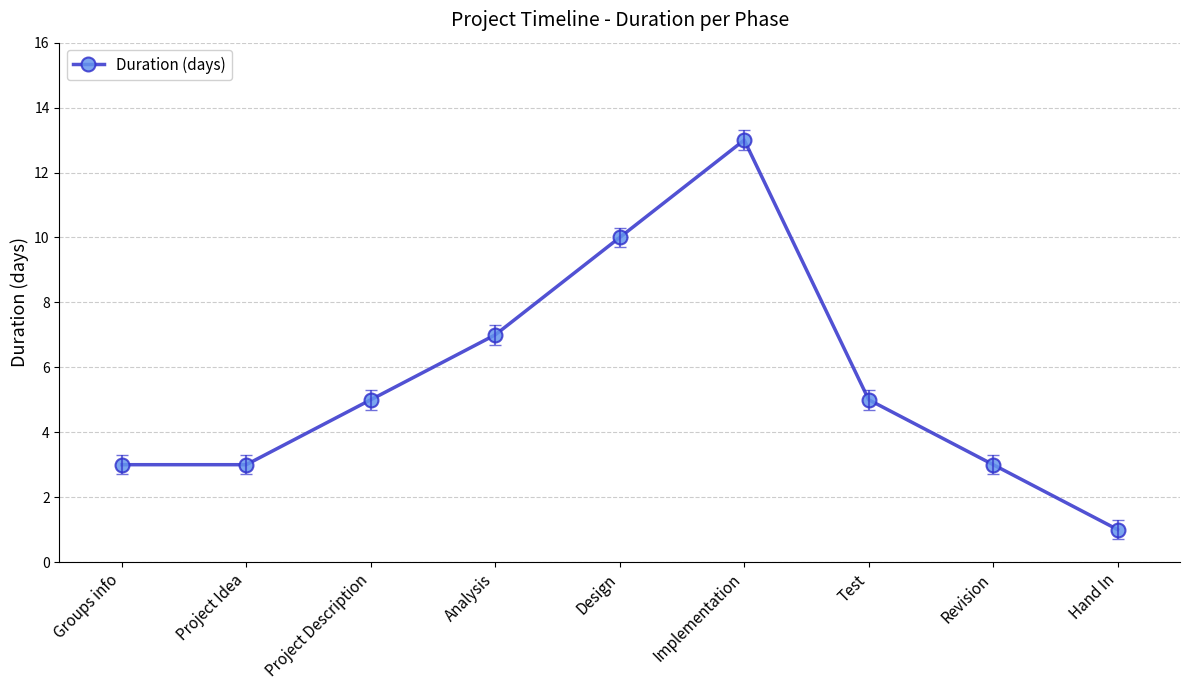

Approximately how many times larger is the value at Groups info compared to Design?

0.3